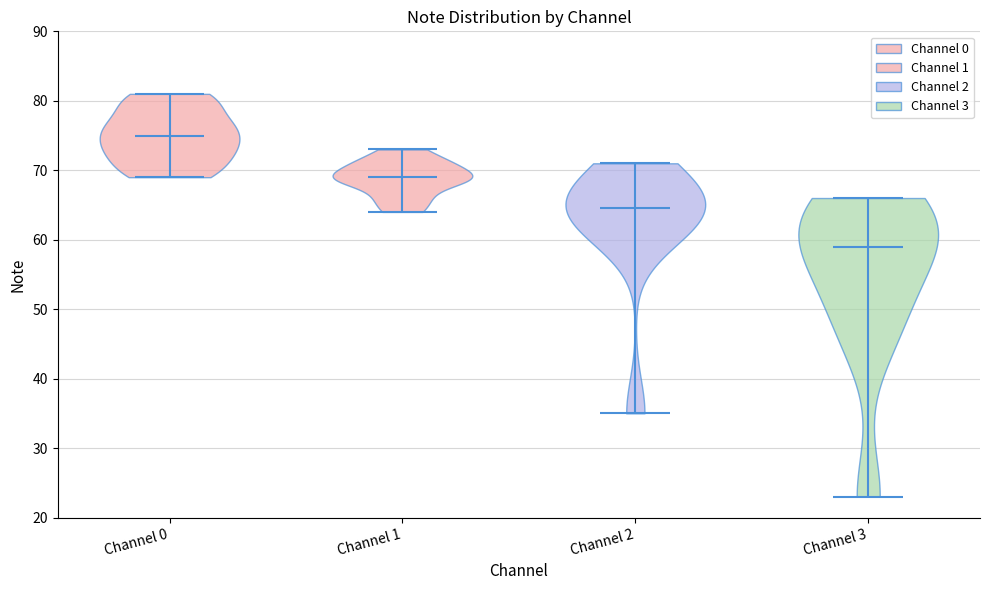

Reading left to right, read every violin against the y-axis: where its median line is, and the lowest and highest points it reaches. The values are not printed on the chart, so give them approximately, as read against the axis.

Channel 0: median line 75, lowest point 69, highest point 81
Channel 1: median line 69, lowest point 64, highest point 73
Channel 2: median line 65, lowest point 35, highest point 71
Channel 3: median line 59, lowest point 23, highest point 66